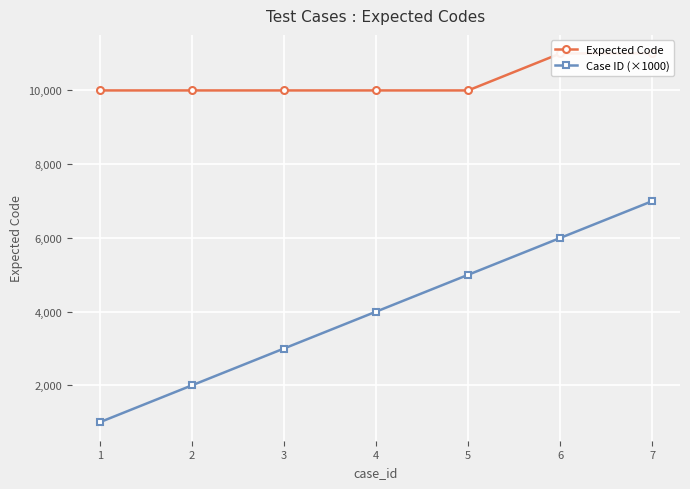

Which series has the largest total across all categories?

Expected Code